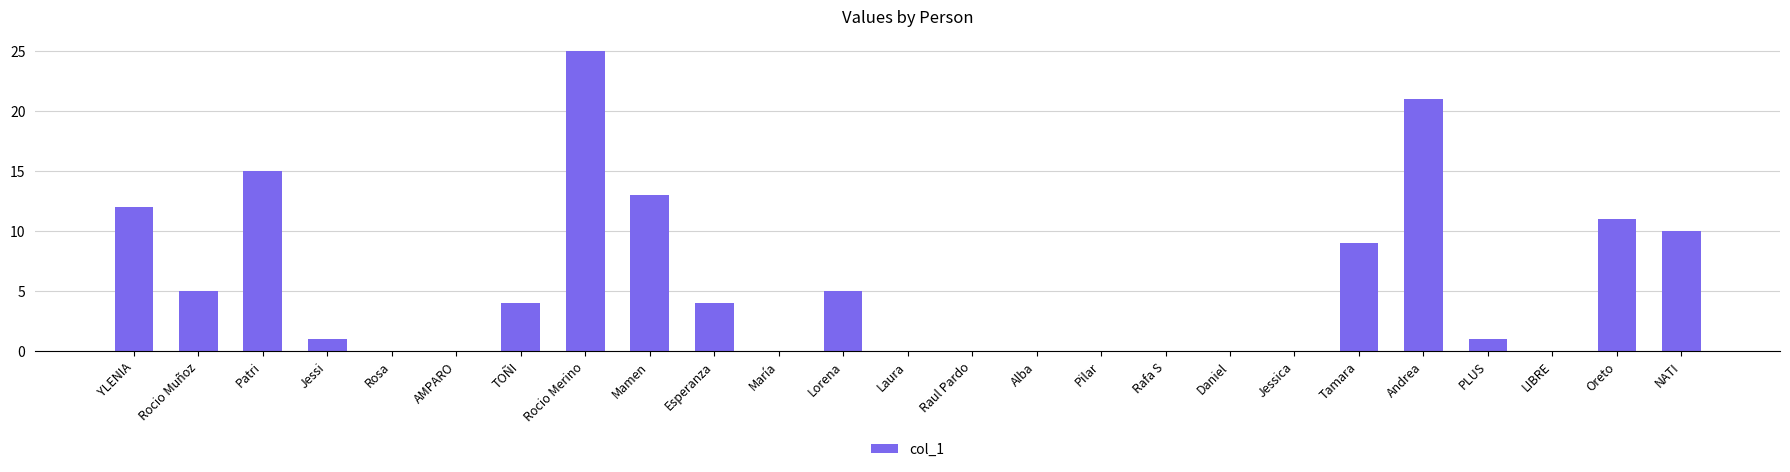

At which label is the value closest to 12?

YLENIA